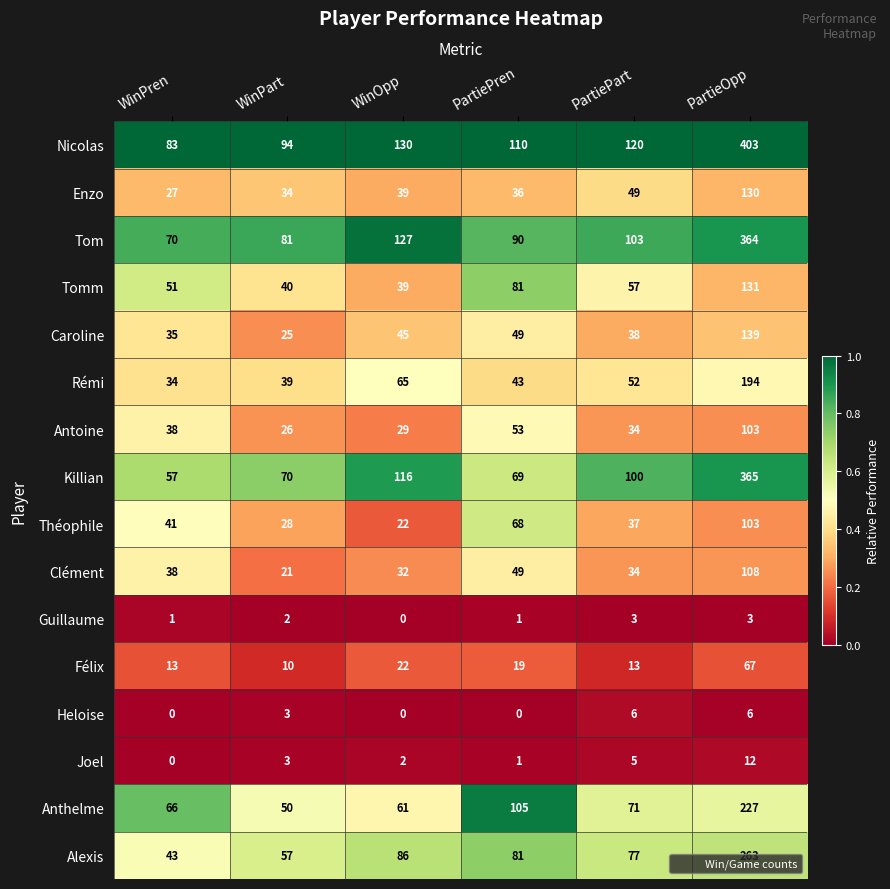

At how many categories does at least one series exceed 0?

6